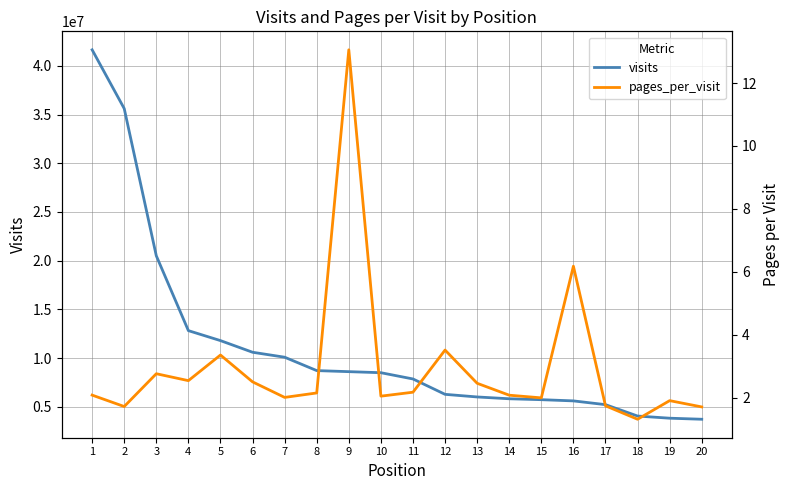

Is it true that visits equals 15247980.1 at 7?

False